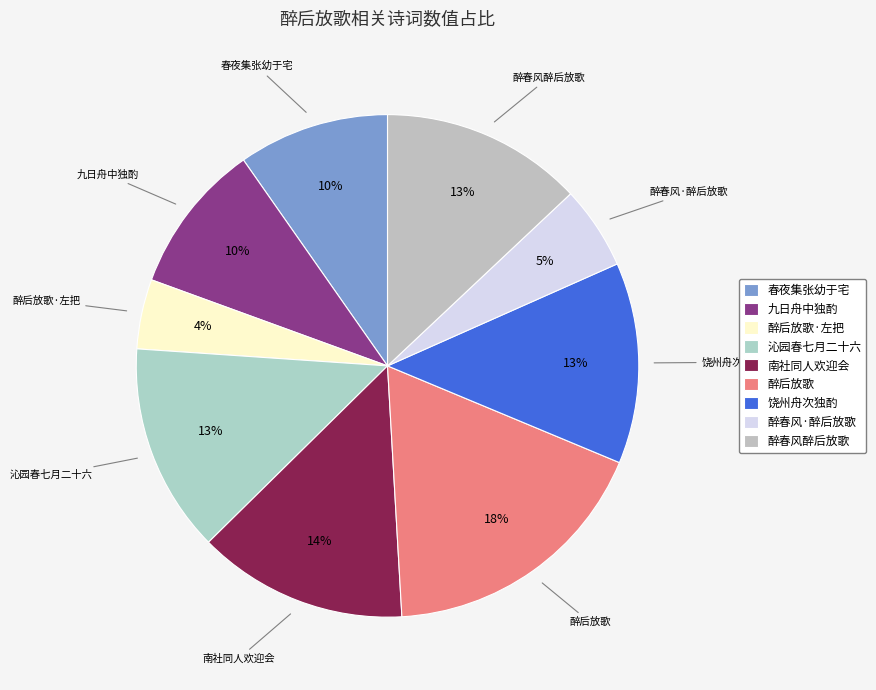

Do 春夜集张幼于宅 and 饶州舟次独酌 together represent more than half of the pie?

No